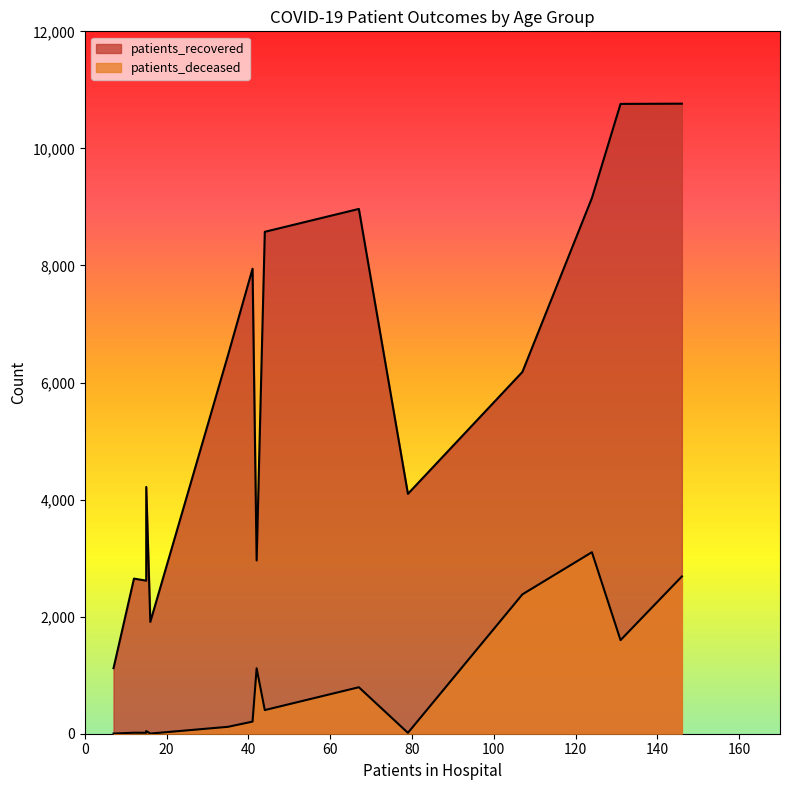

What is the value of the patients_deceased point at the 10th from the left?

404